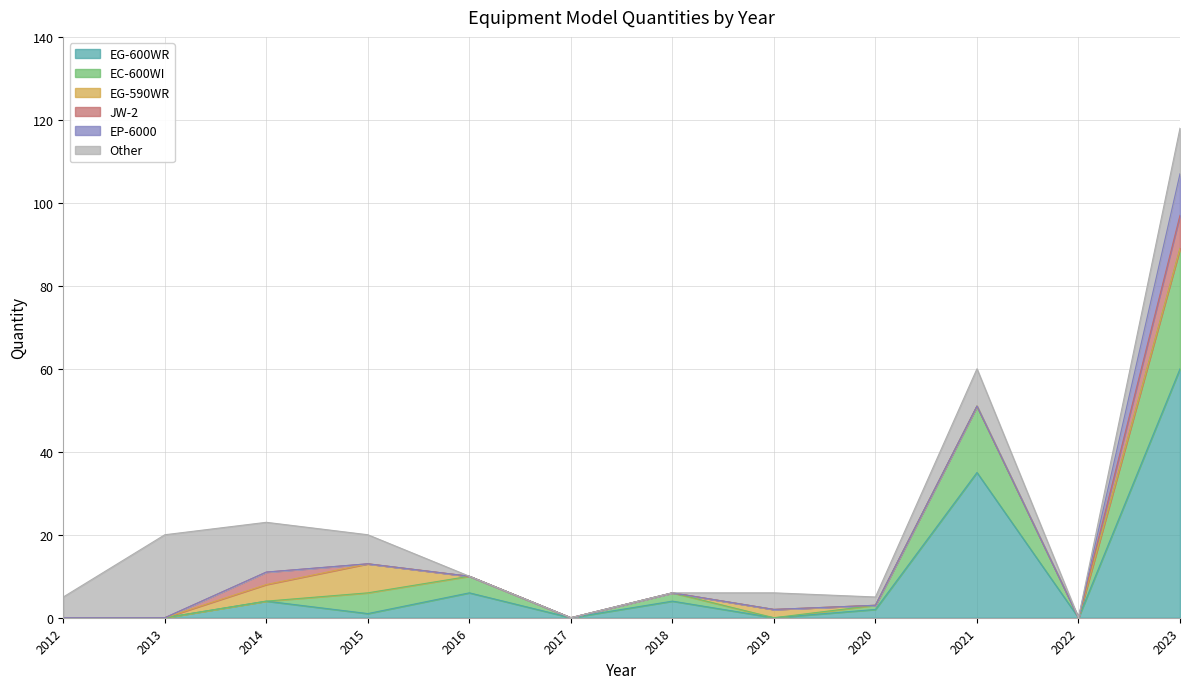

At which category is the sum across all series the highest?

2023